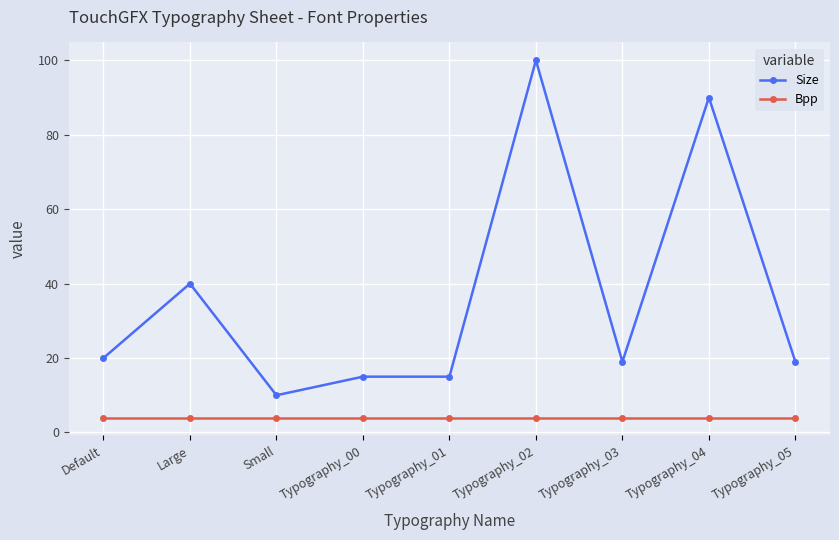

Reading left to right, transcribe all the data shown in this chart.

Size: 20	40	10	15	15	100	19	90	19
Bpp: 4	4	4	4	4	4	4	4	4